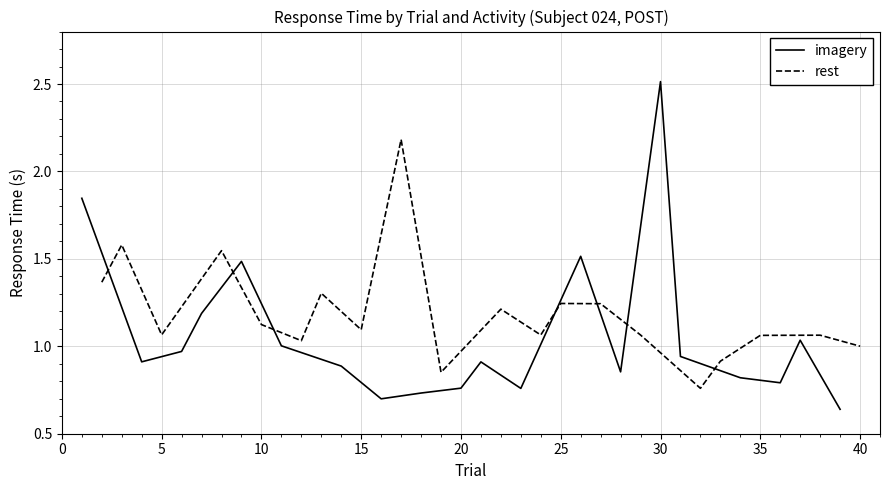

True or false: imagery and rest cross at least once.

True